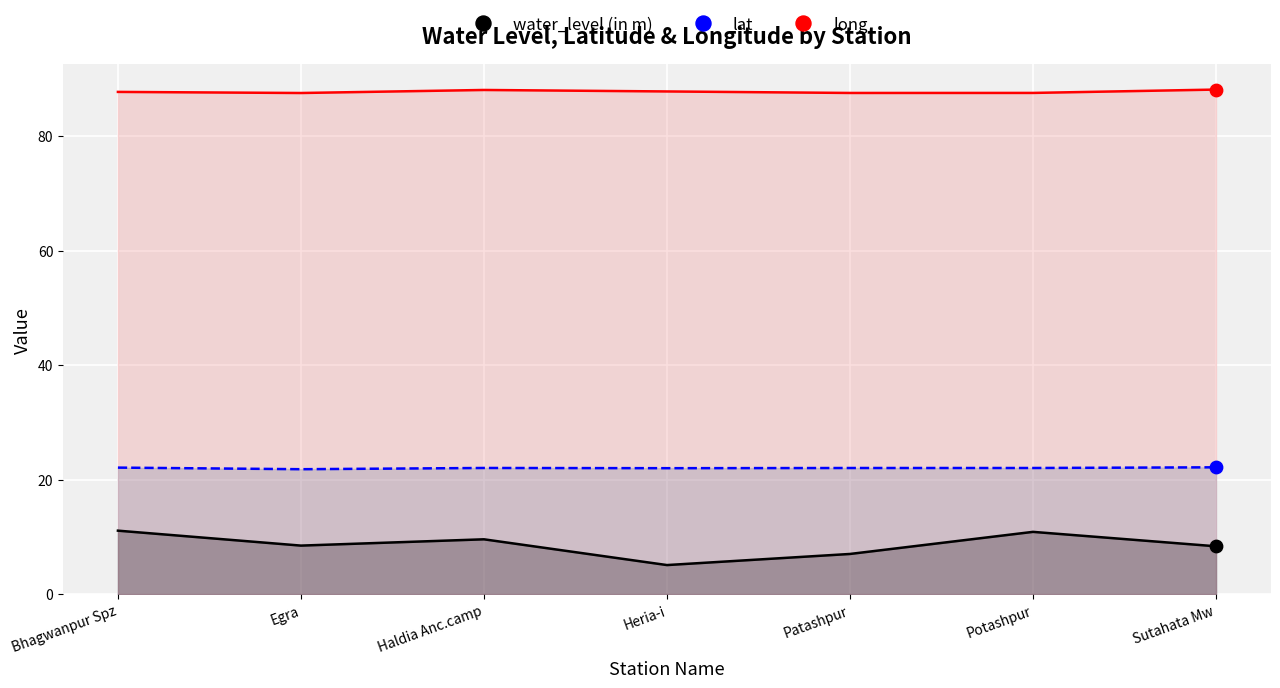

Which series has the largest total across all categories?

long